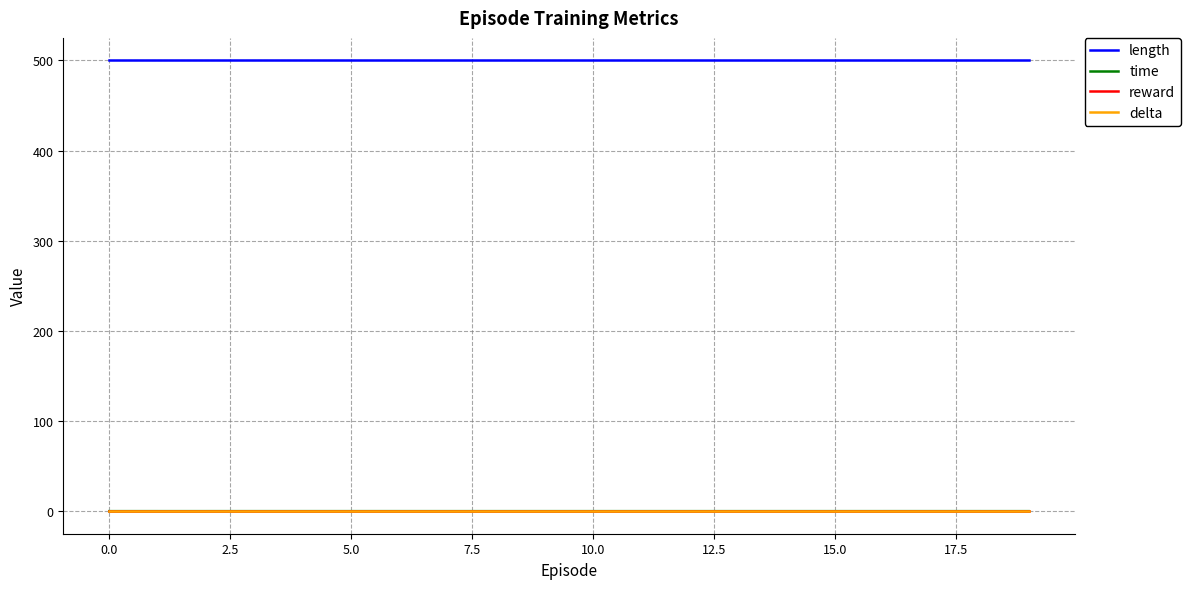

Is this an area chart (filled region under the line)?

No